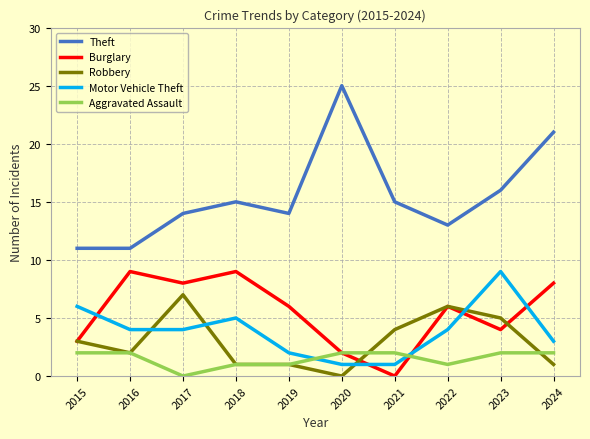

What is the sum of all Robbery values?

30